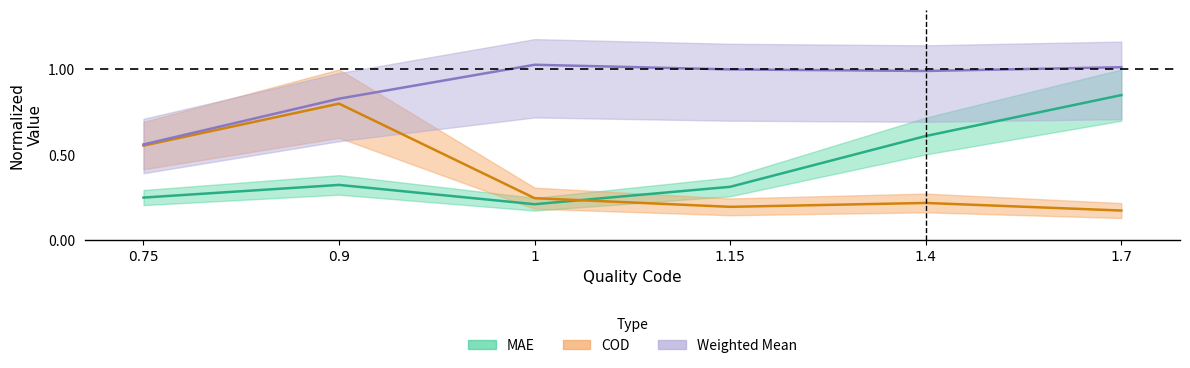

What is the total value across all series at 0.75?

1.4